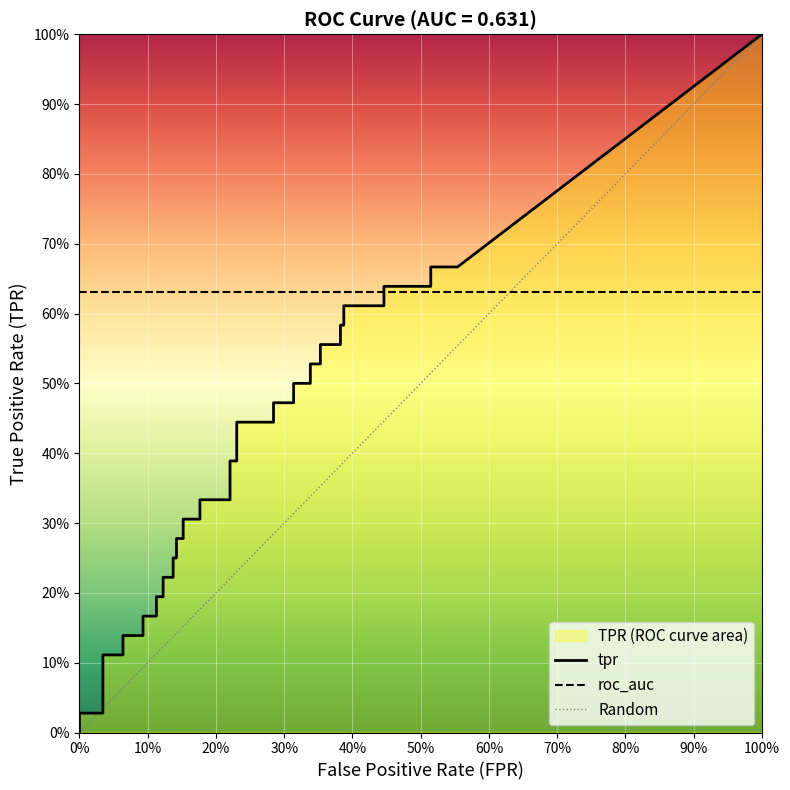

Between 32 and 34, which series saw the biggest shift?

tpr